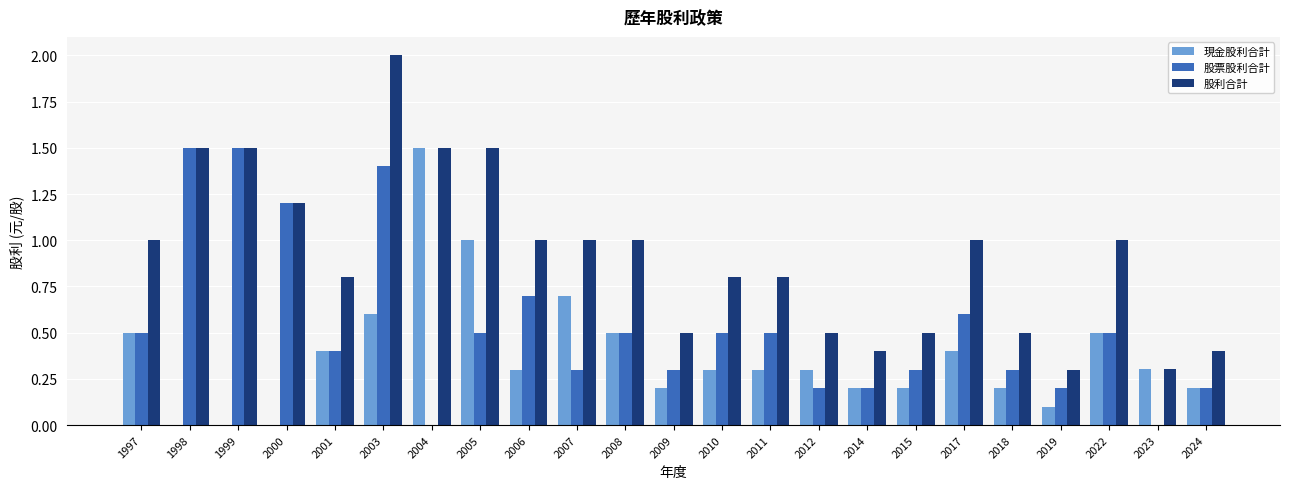

What is the sum of the 股利合計 values at 2018 and 2012?

1.0